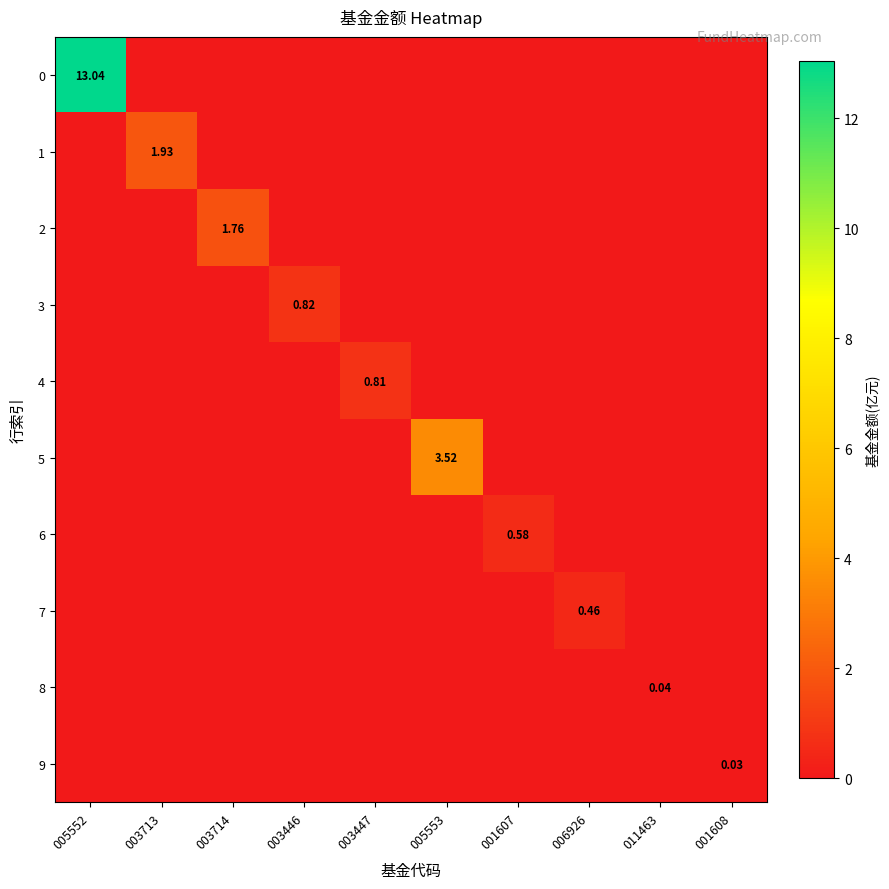

Count the 6 values in the range 0 to 1.

10